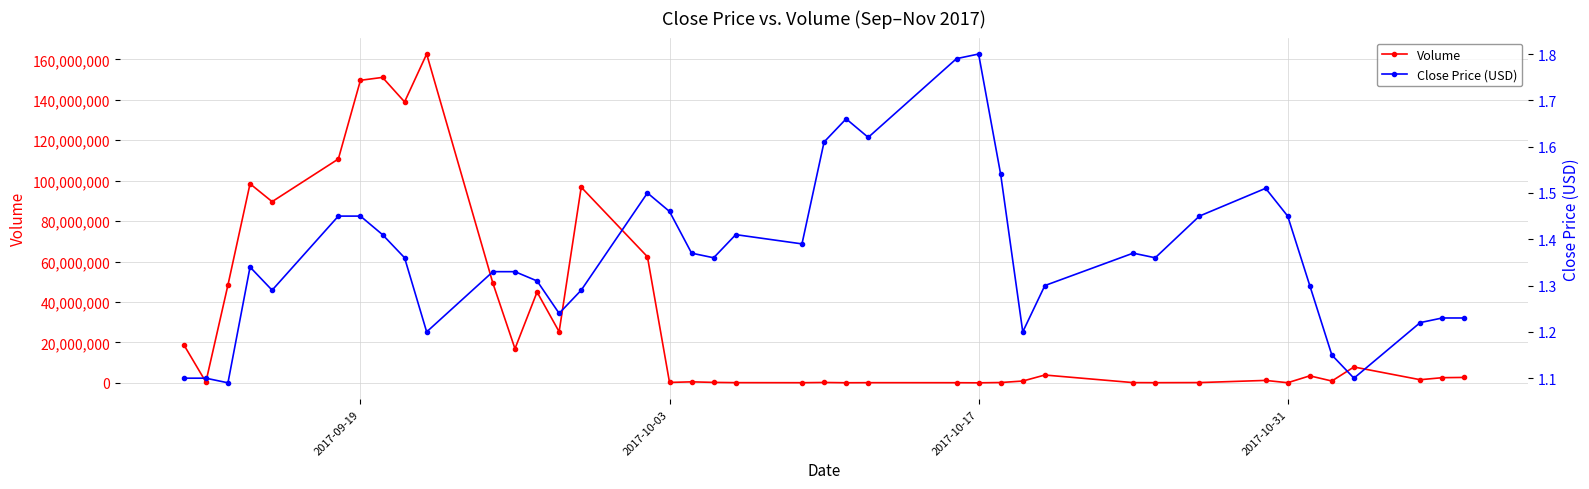

How many Close Price (USD) values are between 1 and 2?

40